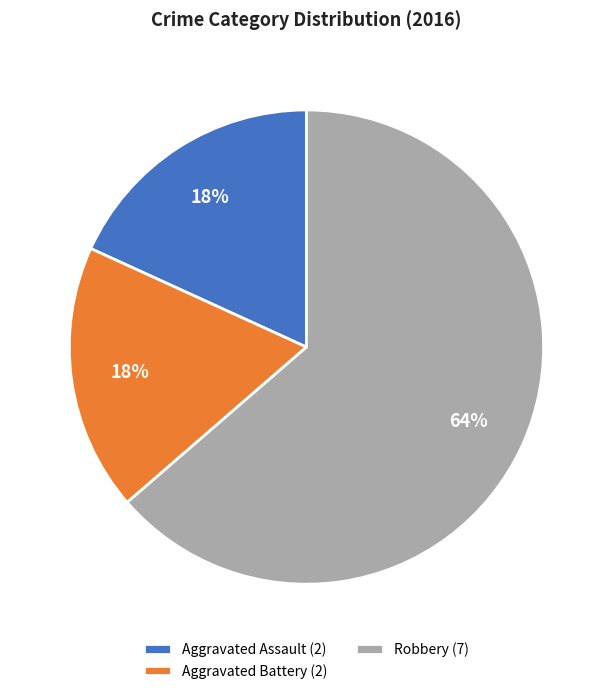

What is the majority slice?

Robbery